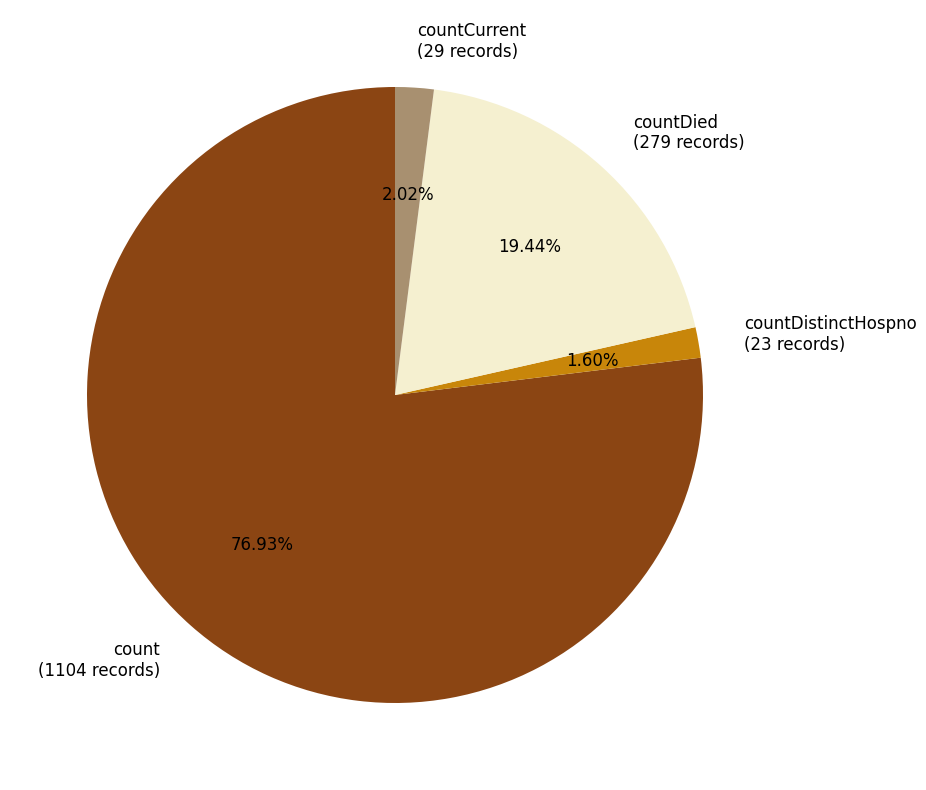

Is there any slice that represents more than half of the pie?

Yes